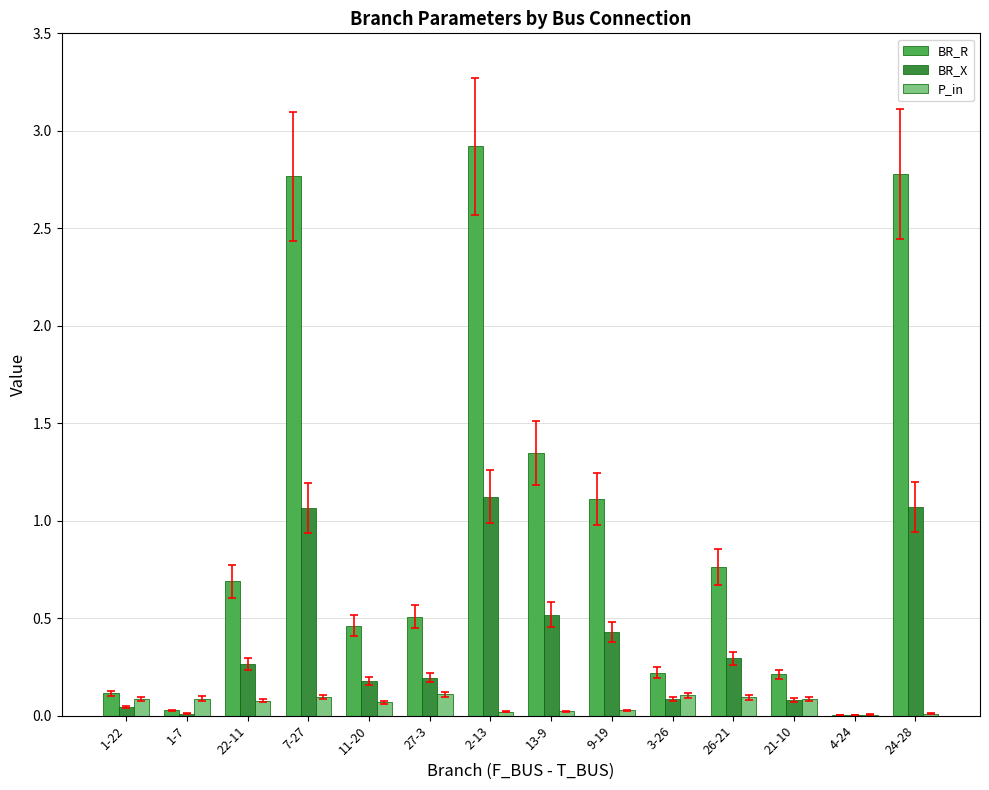

At which category does the chart reach its peak across all series?

2-13